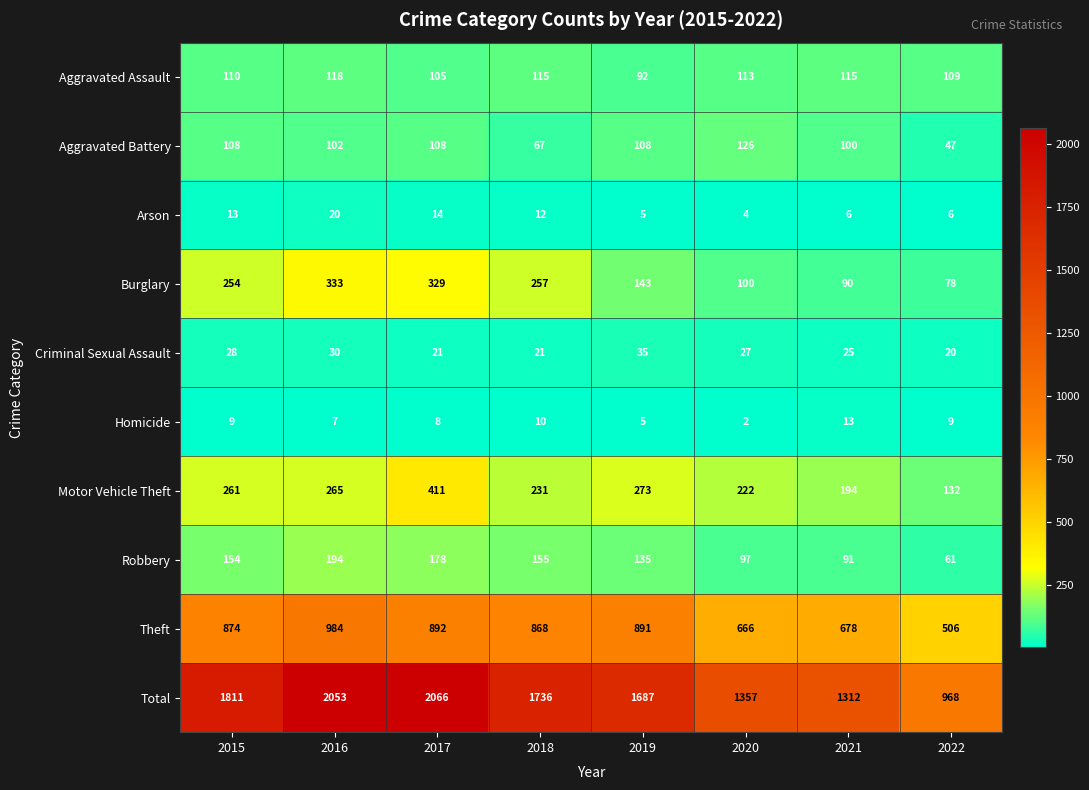

At which category does the chart reach its peak across all series?

2017